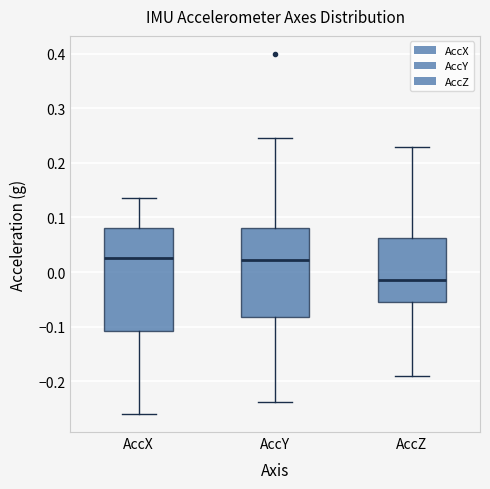

Reading left to right, read every box against the y-axis: the position of its median line, the range the box covers, and the ends of its whiskers. The values are not printed on the chart, so give them approximately, as read against the axis.

AccX: median 0.03, box -0.11 to 0.08, whiskers -0.26 to 0.14
AccY: median 0.02, box -0.08 to 0.08, whiskers -0.24 to 0.25
AccZ: median -0.02, box -0.06 to 0.06, whiskers -0.19 to 0.23